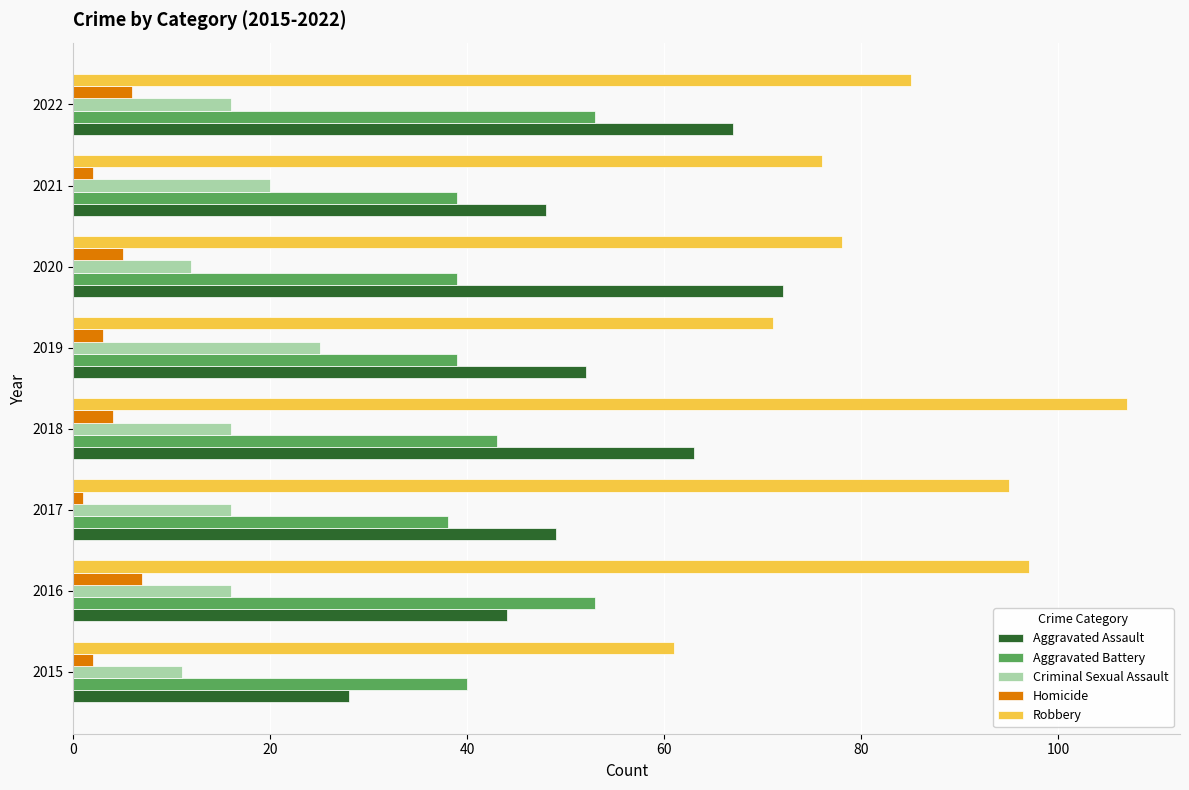

What is the total value across all series at 2019?

190